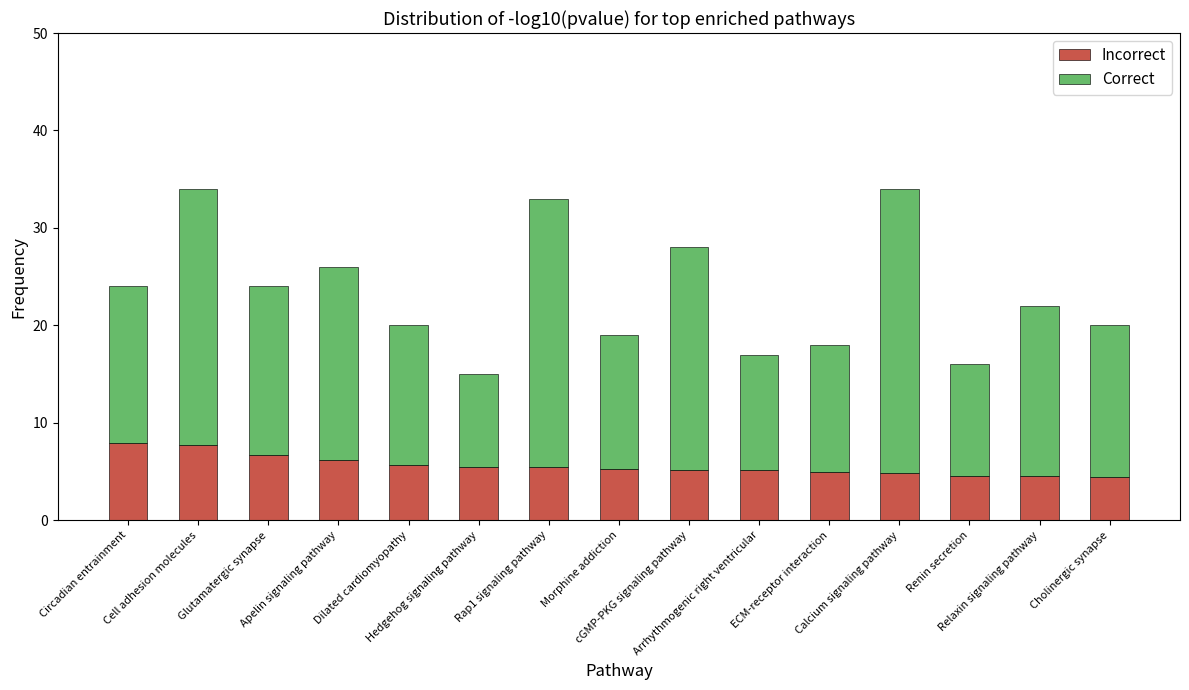

Are the bars grouped side by side (vs. stacked)?

No